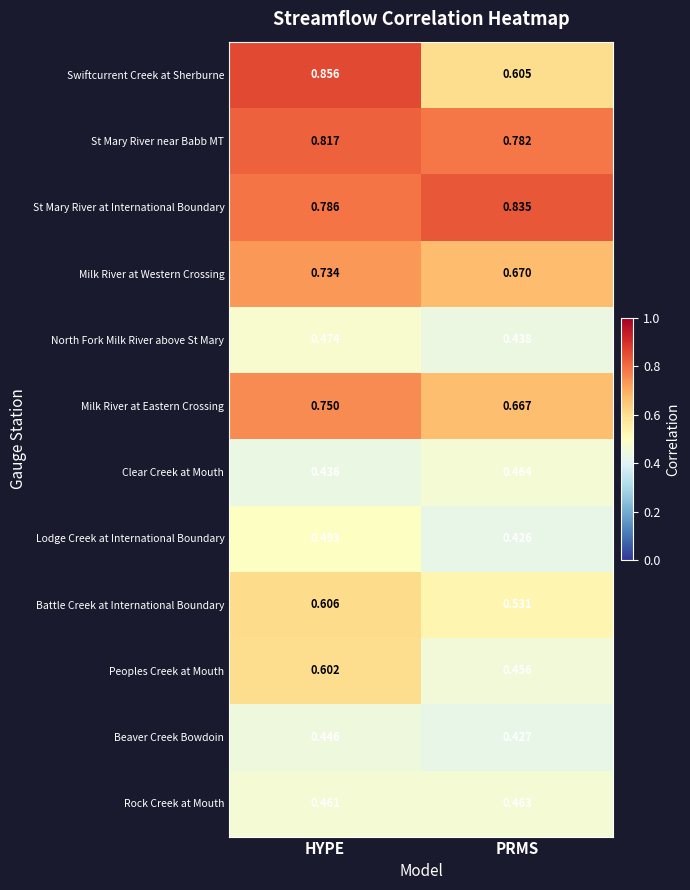

Which series has the largest total across all categories?

St Mary River at International Boundary